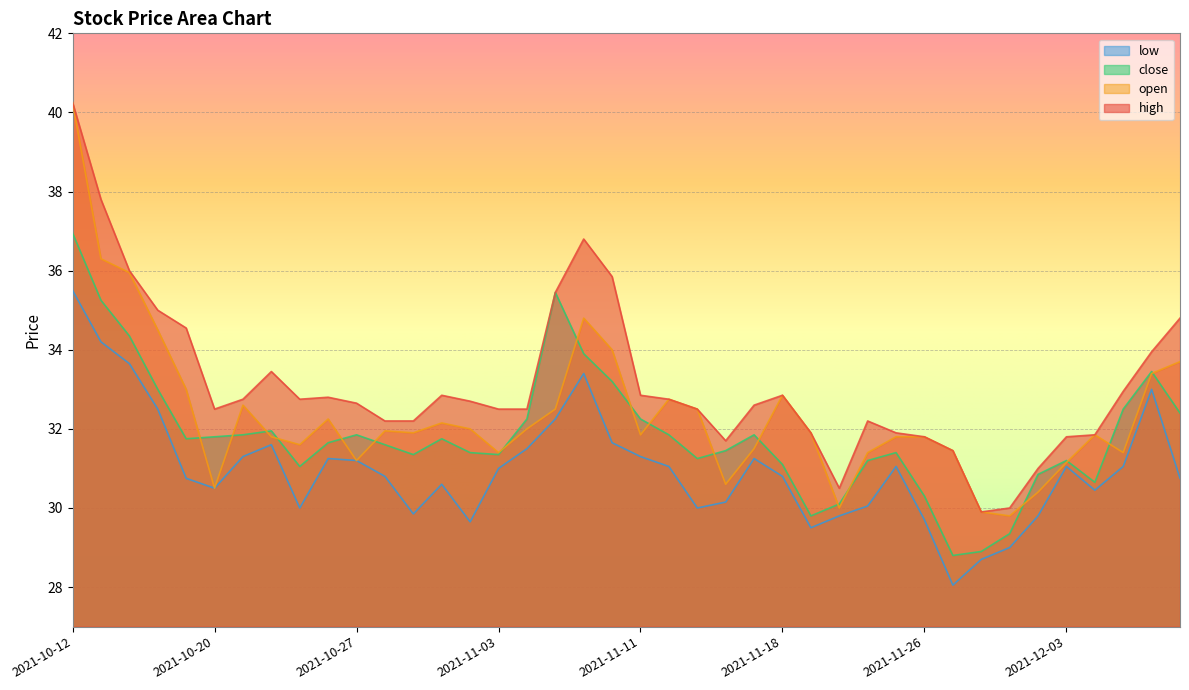

What is the approximate value of close at 2021-10-28?

31.6